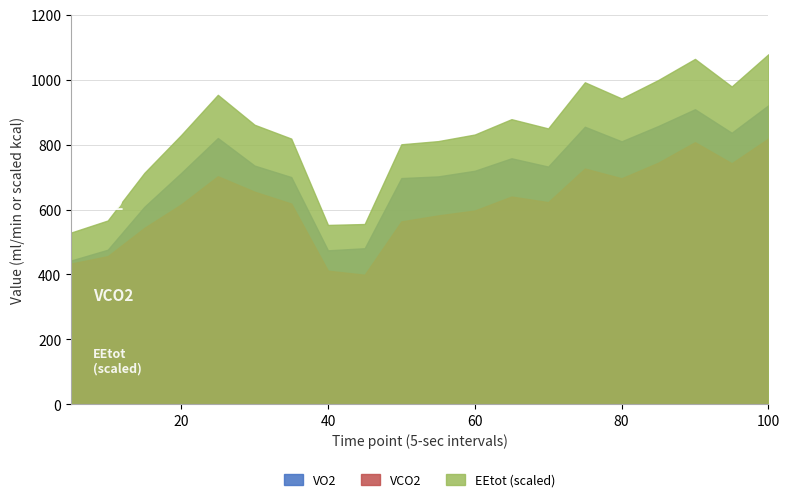

What is the highest value of the VO2 series?

921.3